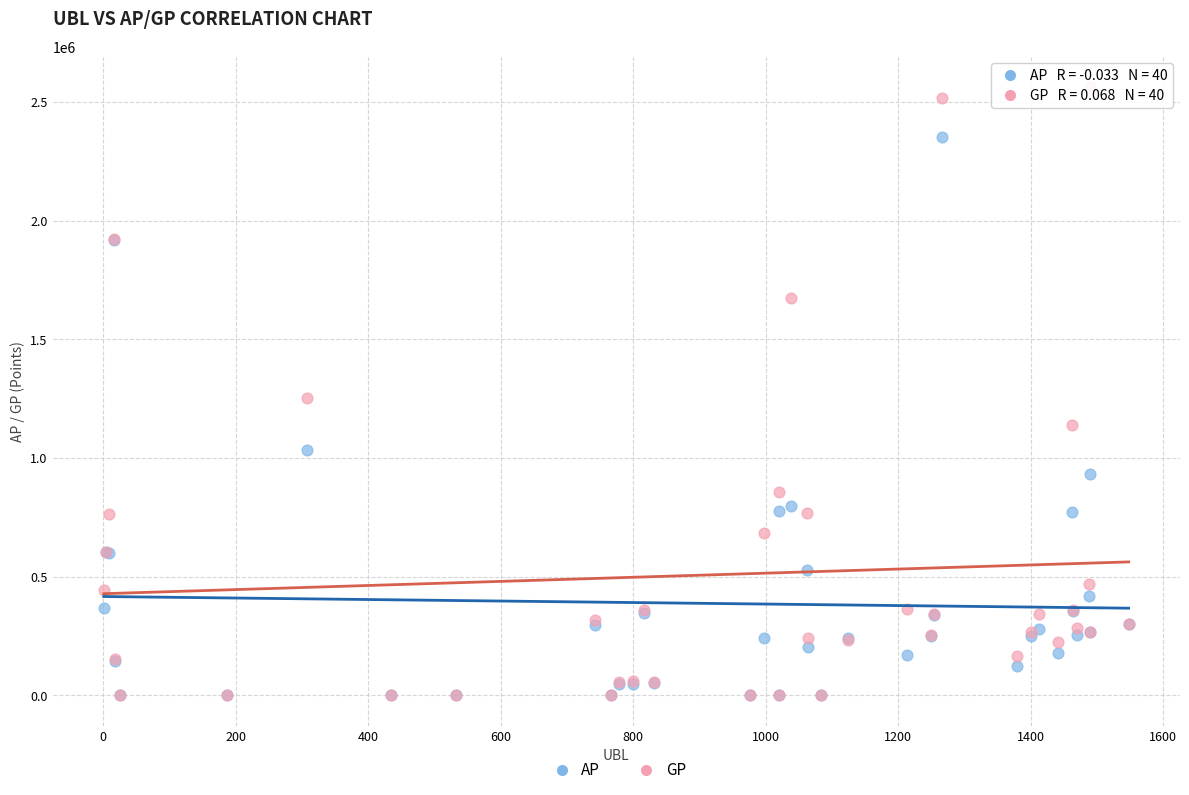

Which series has the largest Y range (max minus min)?

GP